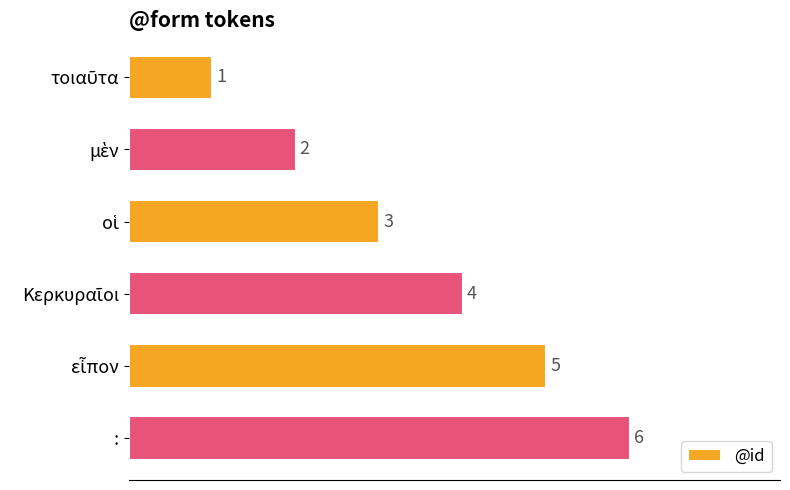

Is it true that the value at : is 6?

True